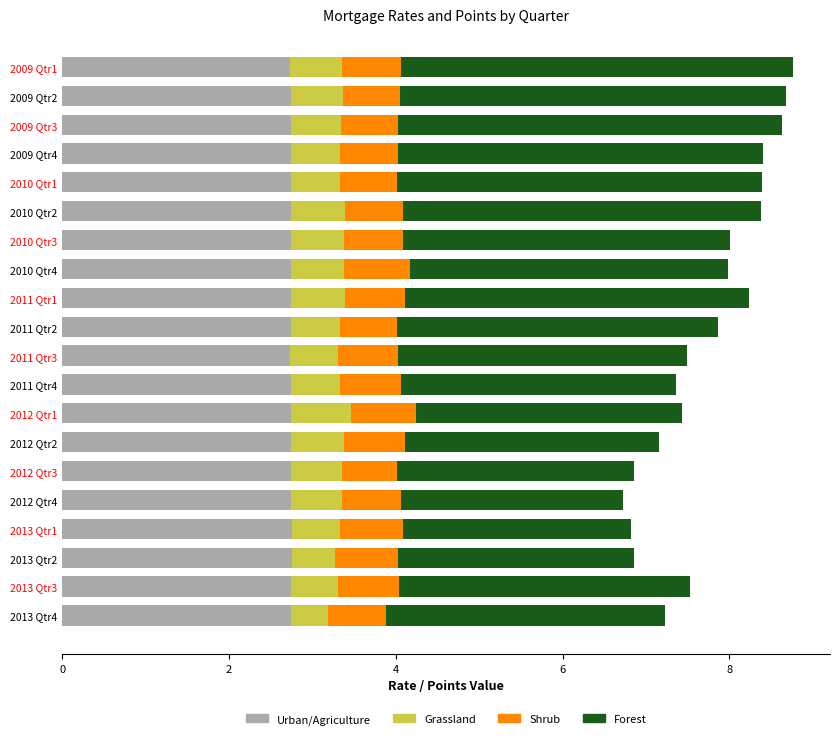

What is the maximum value for Urban/Agriculture?

2.8